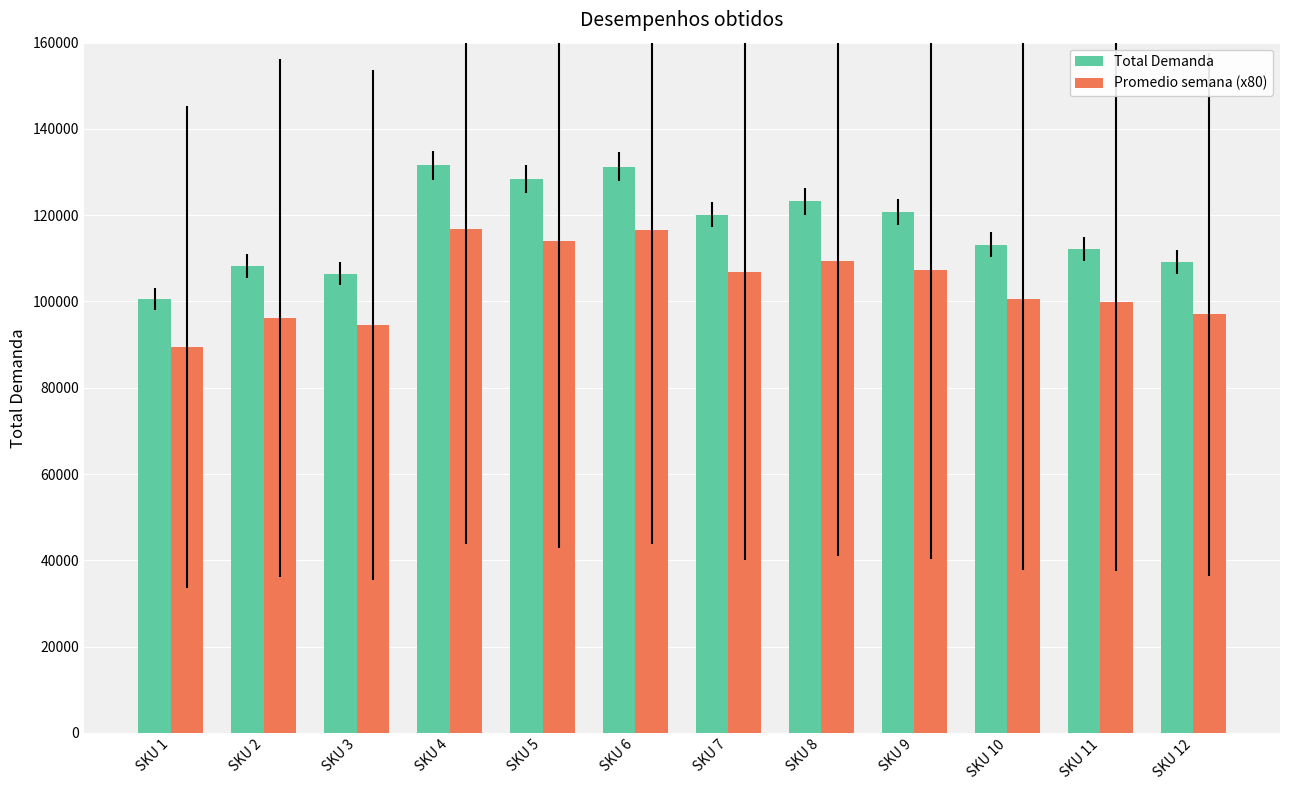

Which series has the largest total across all categories?

Total Demanda